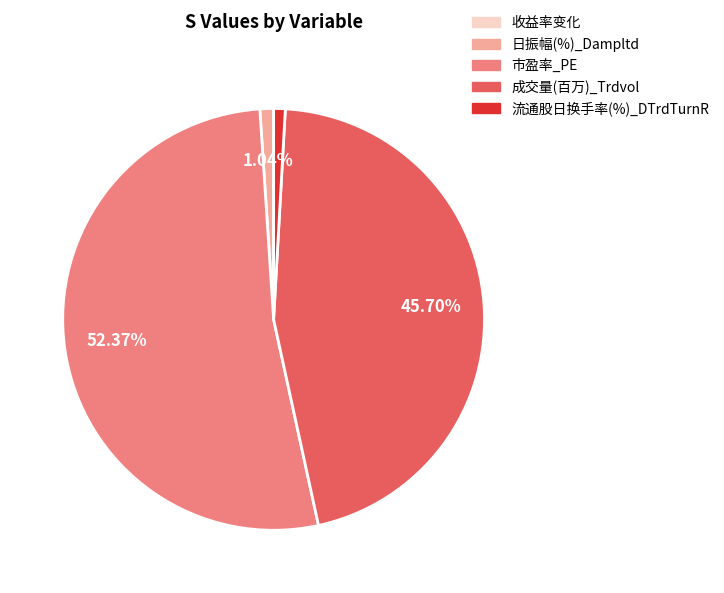

Combined, what portion of the pie is 日振幅(%)_Dampltd and 市盈率_PE?

53.4%